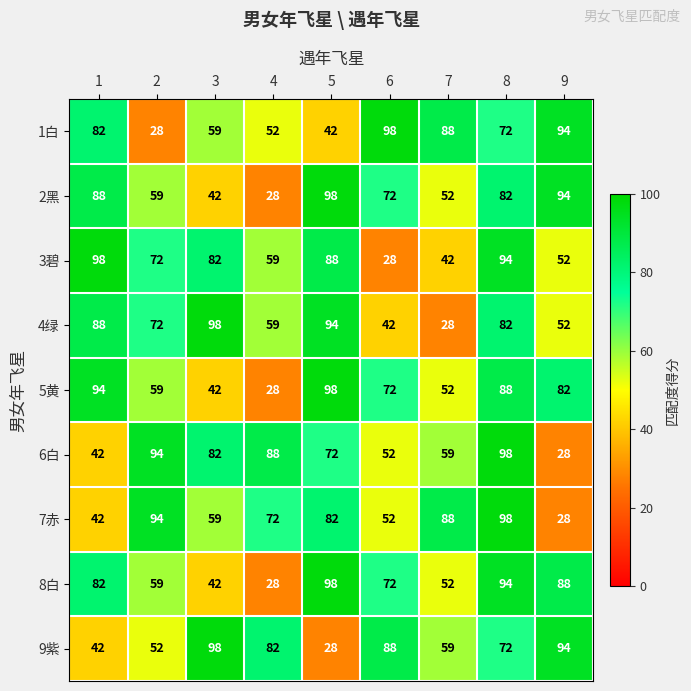

At which category is the sum across all series the highest?

8